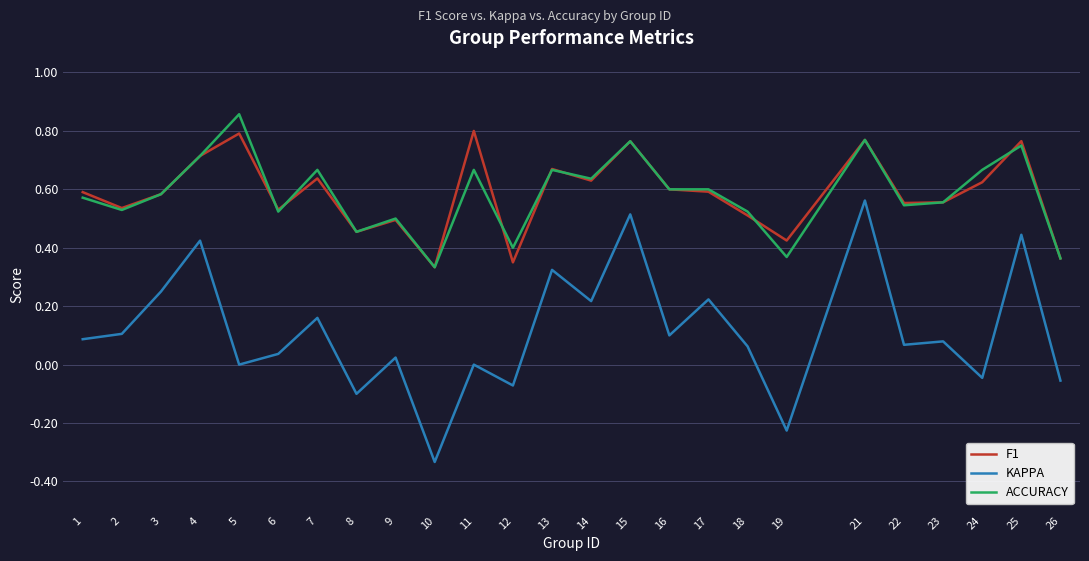

The value of F1 at 14 is 0.6. True or false?

True